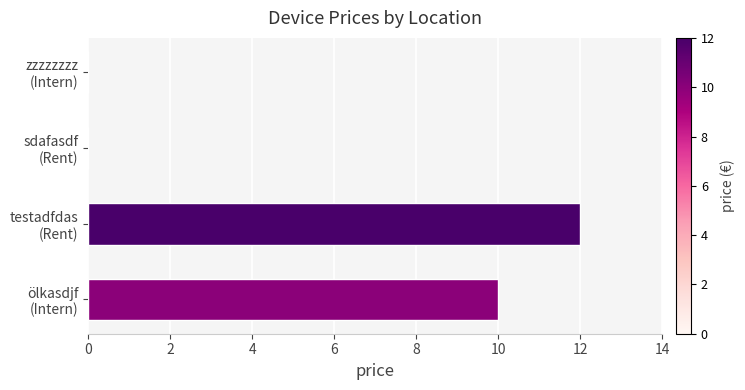

What is the sum of all values?

22